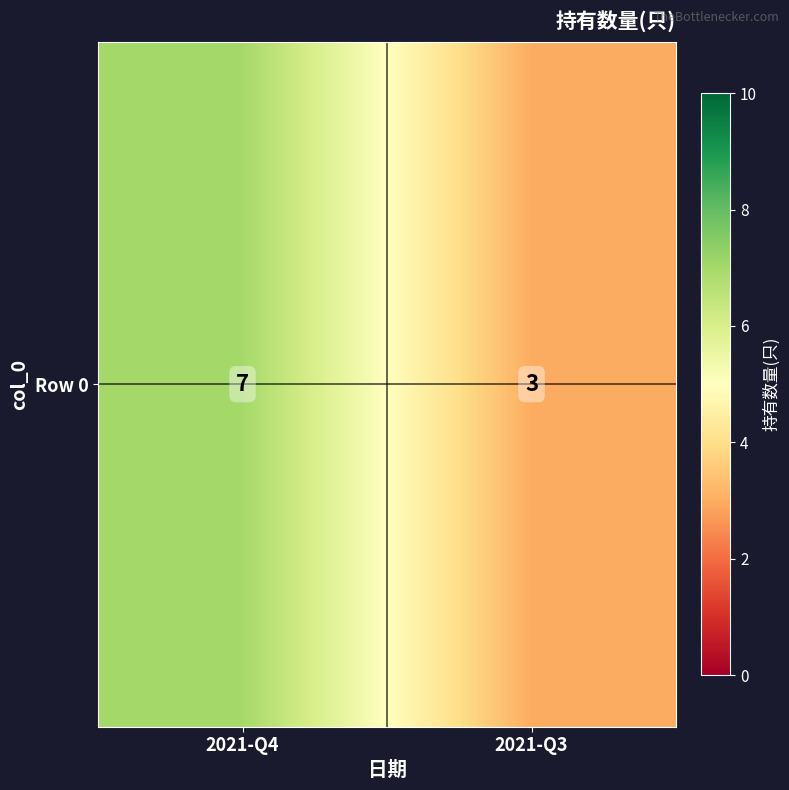

Where is the data nearest to the value 5?

2021-Q4